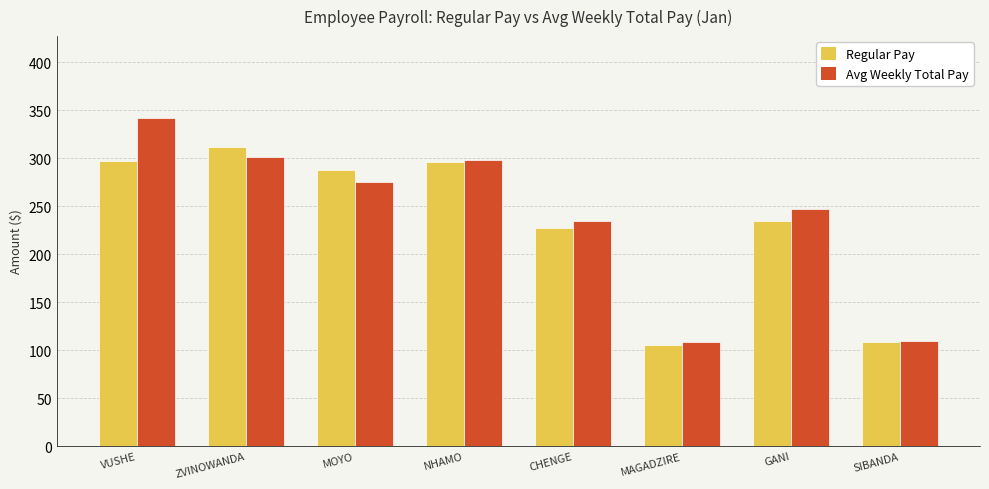

What is the label of the 4th bar from the right?

CHENGE